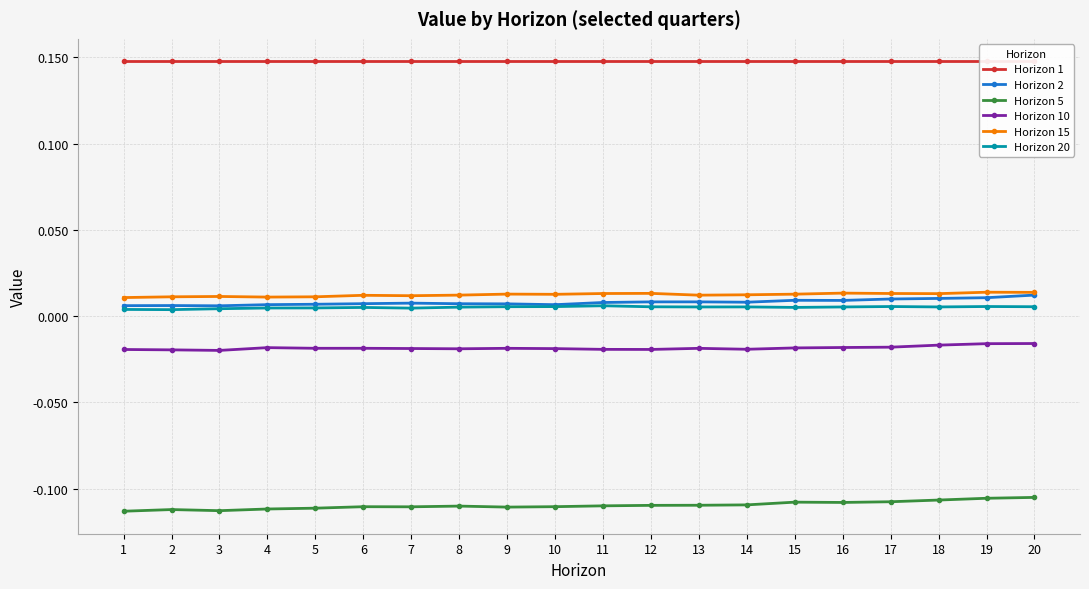

At which category does the chart reach its peak across all series?

1